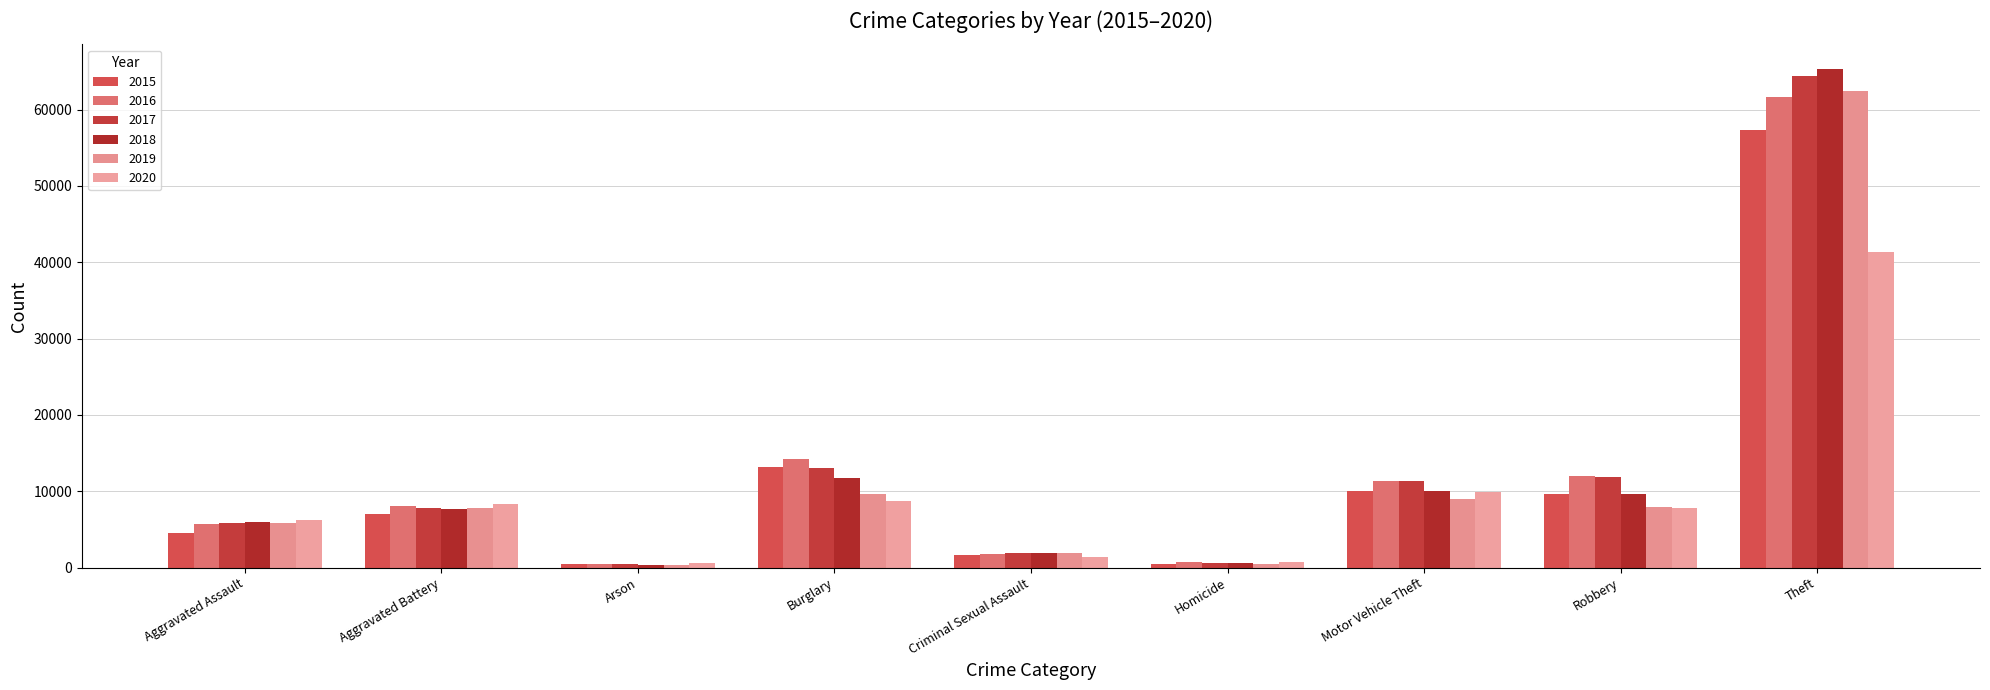

What is the difference between the 2016 values at Aggravated Battery and Criminal Sexual Assault?

6270